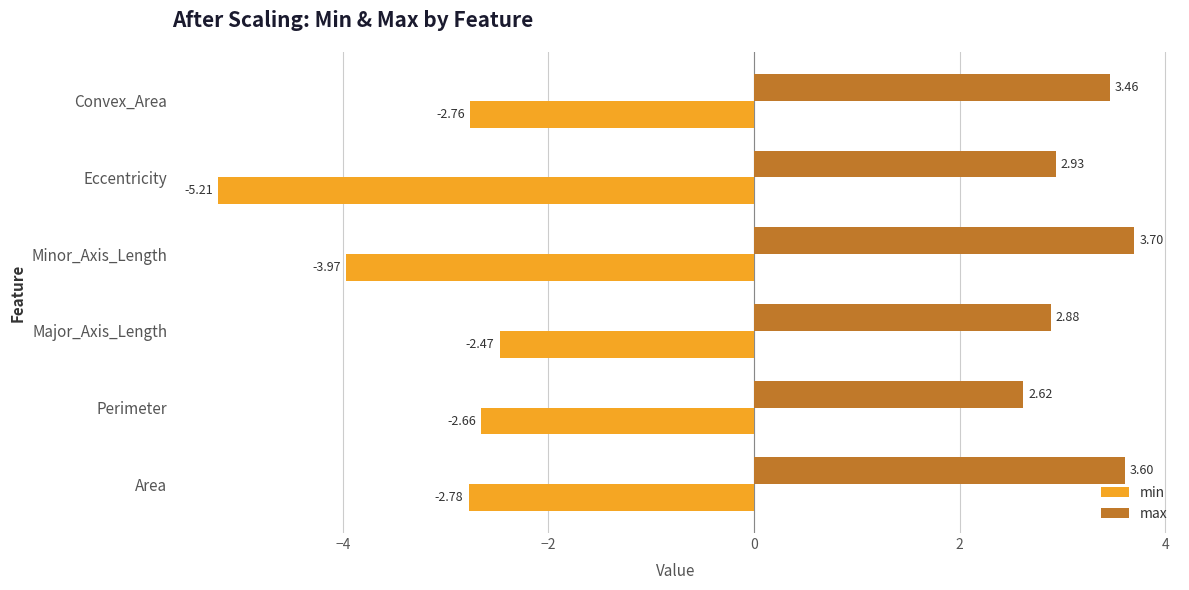

At how many categories does at least one series exceed 0?

6